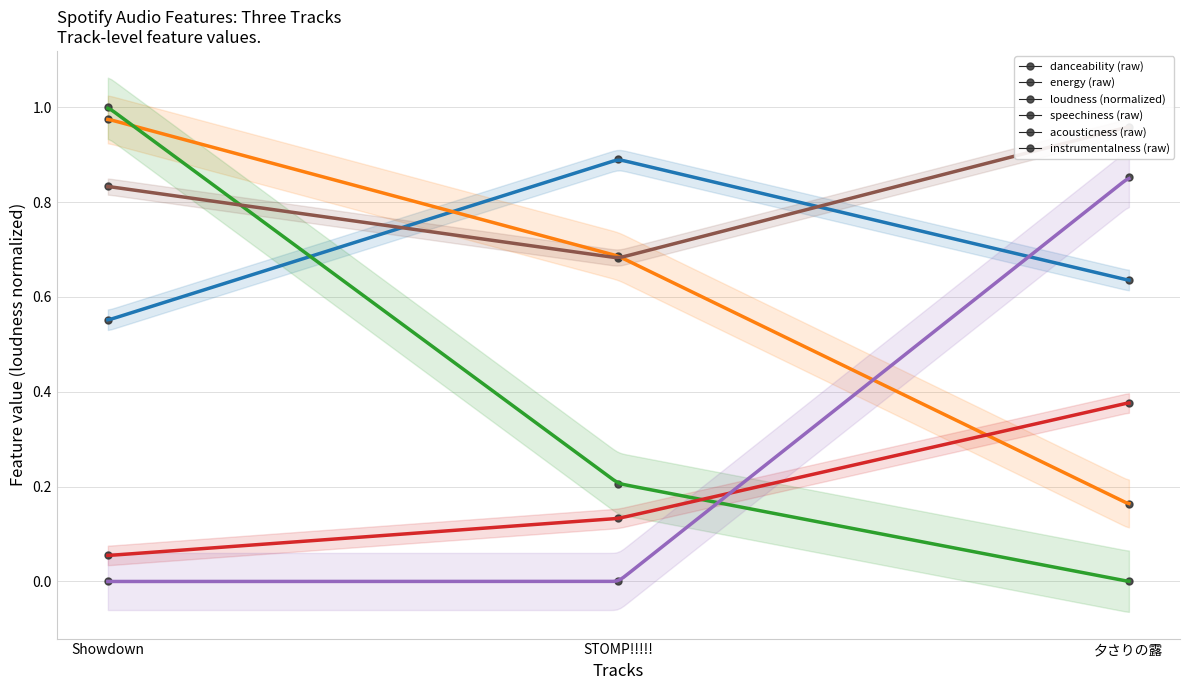

At how many categories does at least one series exceed 0?

3